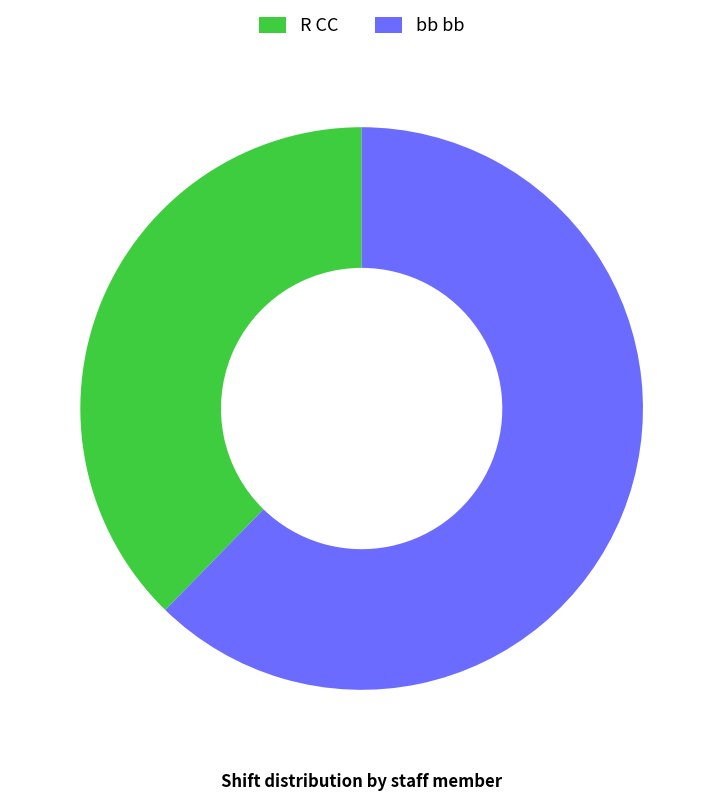

What is the majority slice?

bb bb